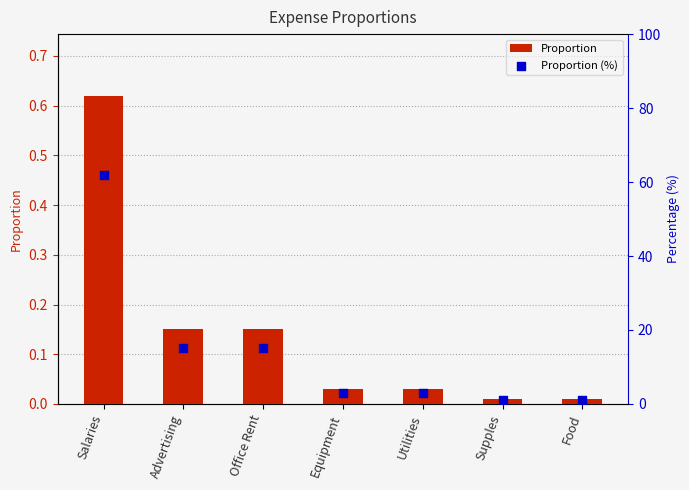

What are all the series names shown in the legend?

Proportion, Proportion (%)